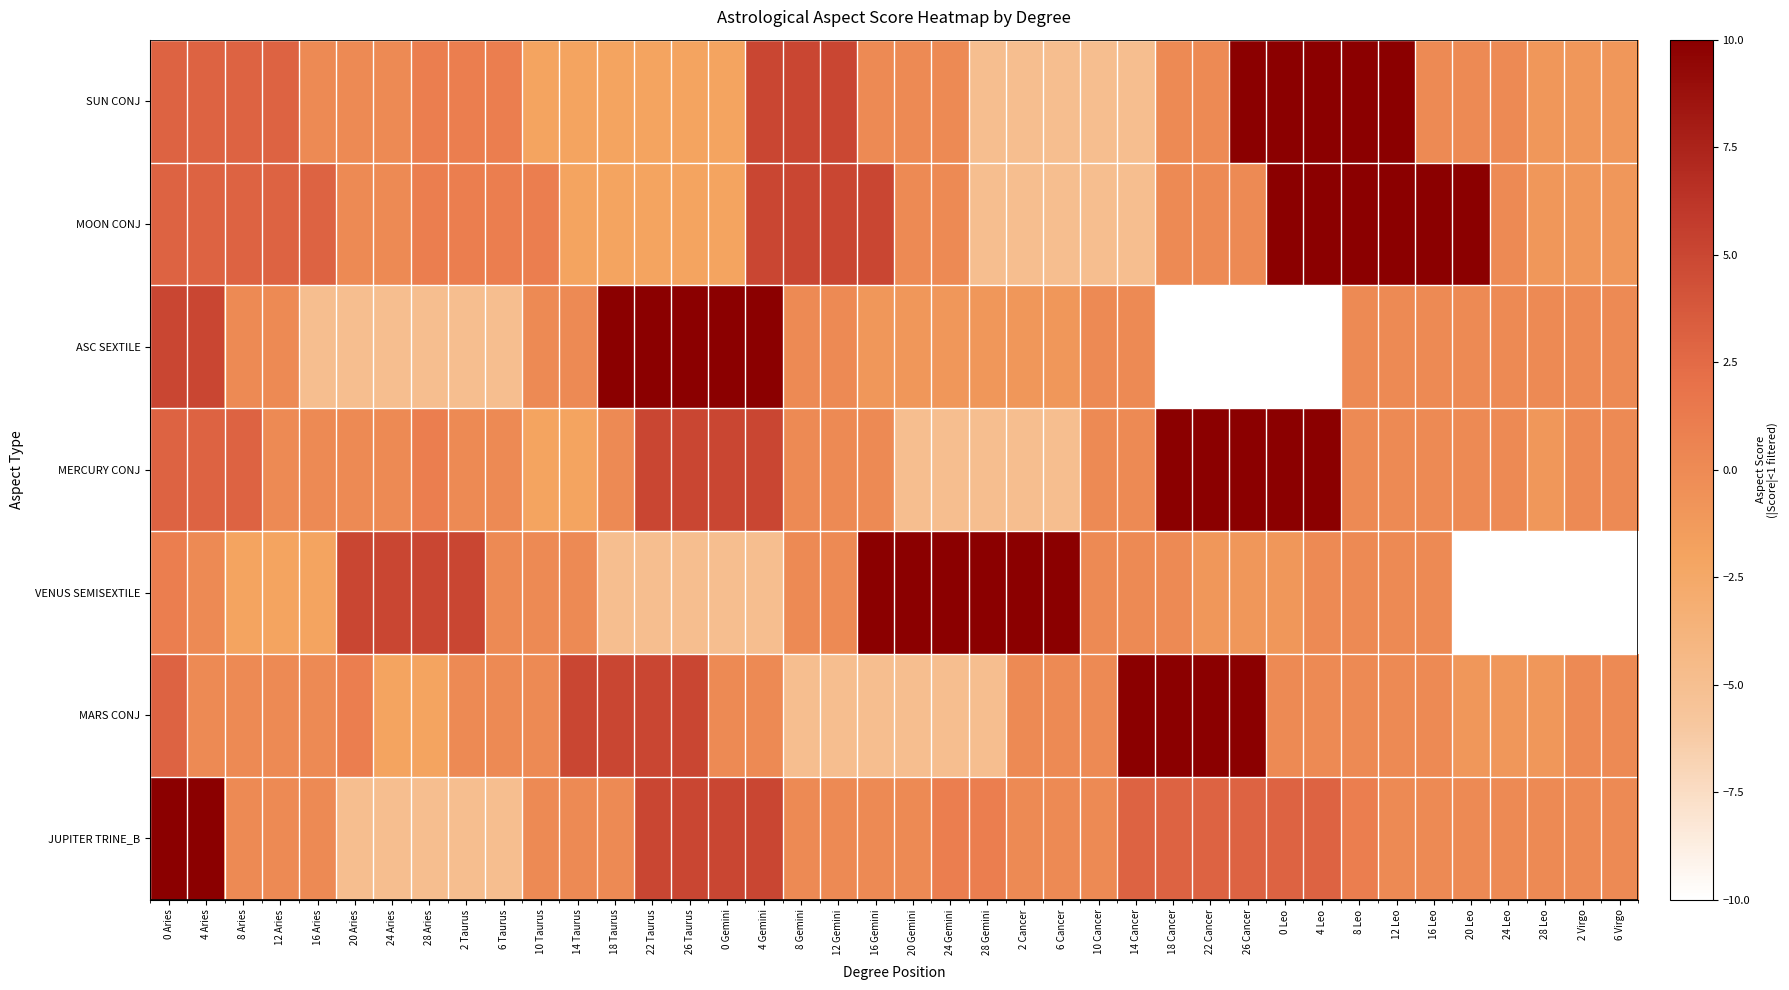

Which series has the widest spread of values?

ASC SEXTILE